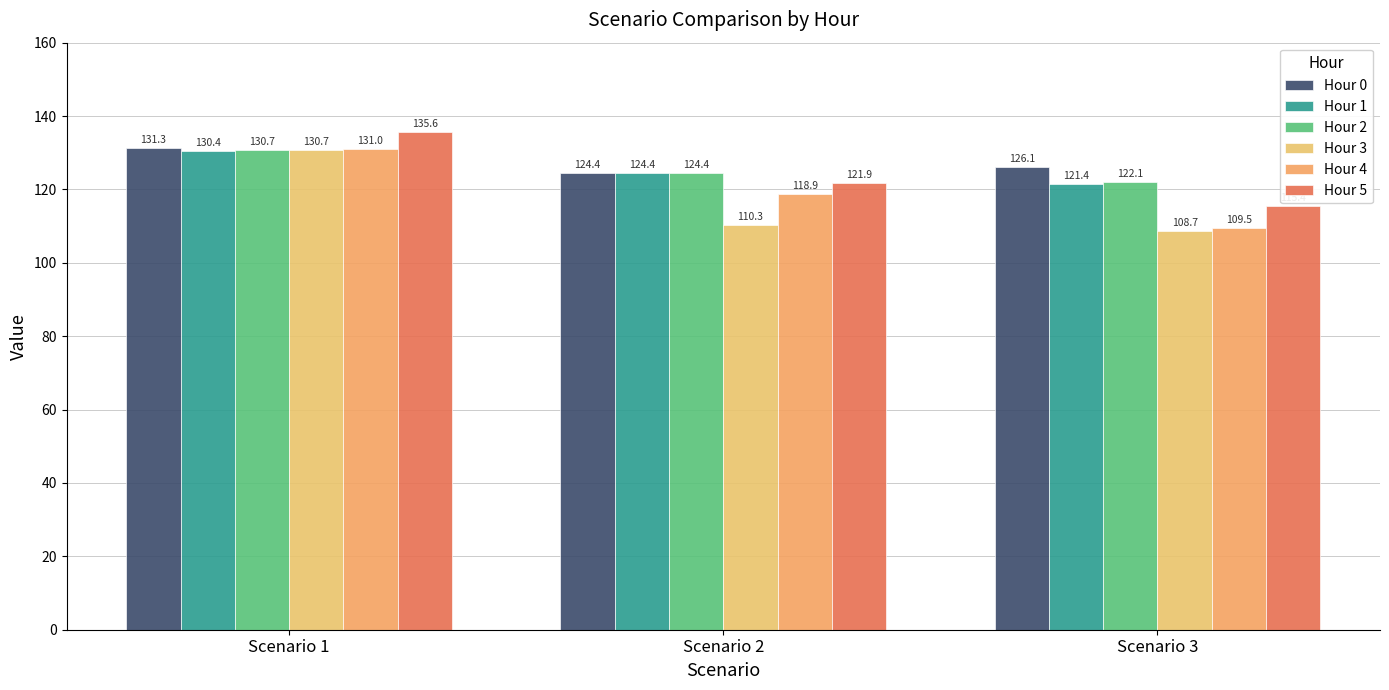

At how many categories does at least one series exceed 121?

3